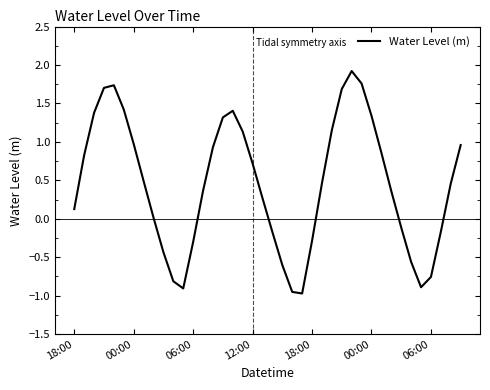

What is the maximum value shown in the chart?

1.9